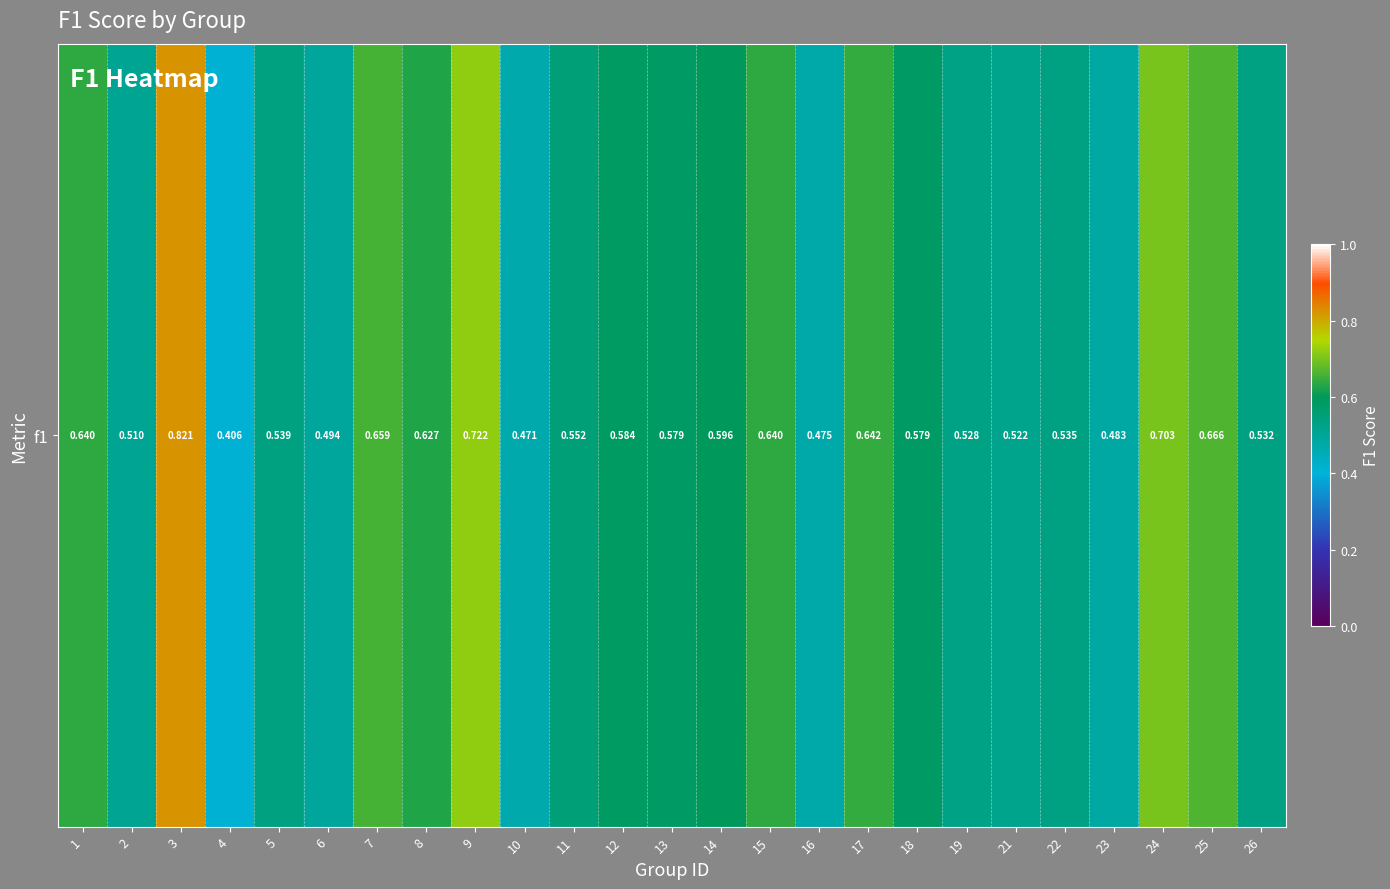

What is the maximum value shown in the chart?

0.8